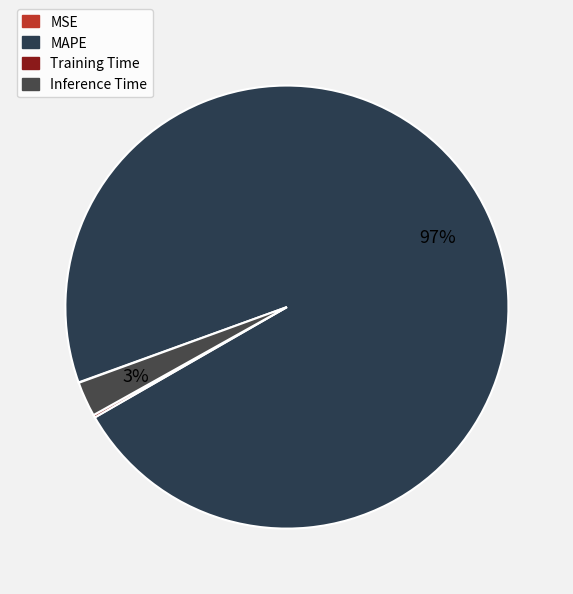

Do MSE and Inference Time together represent more than half of the pie?

No